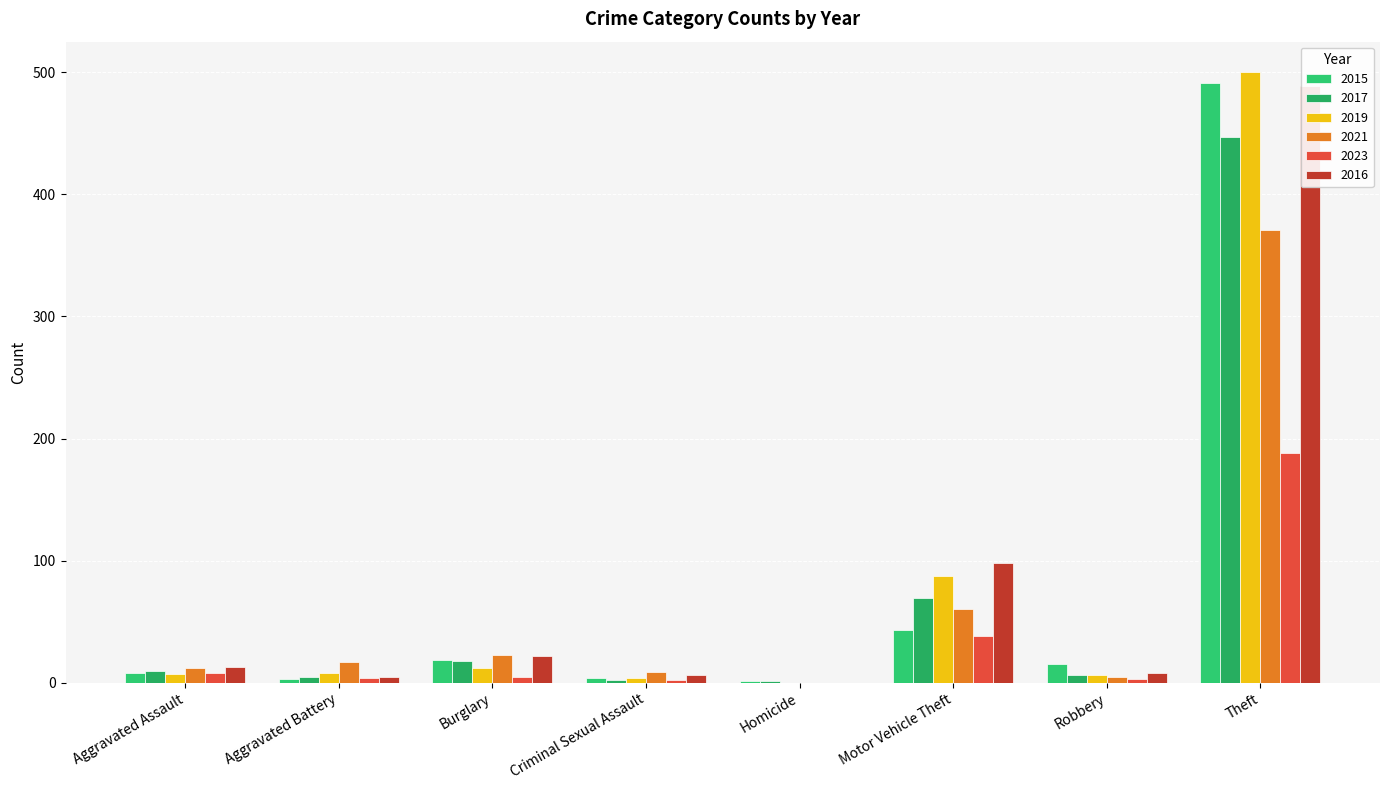

What are all the series names shown in the legend?

2015, 2017, 2019, 2021, 2023, 2016